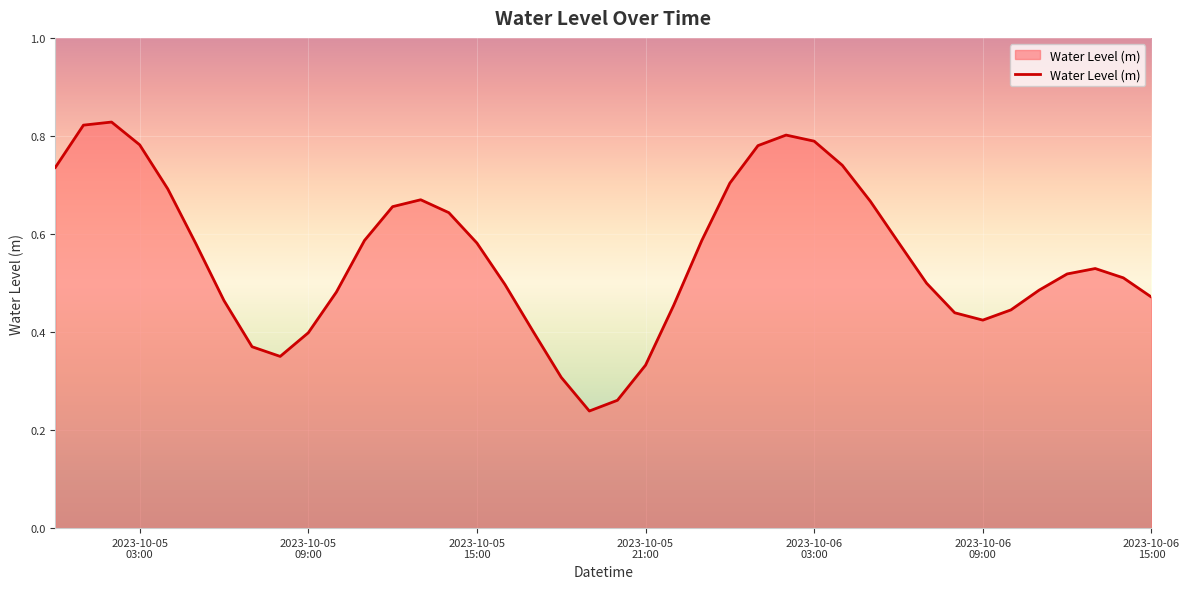

What is the maximum value shown in the chart?

0.8